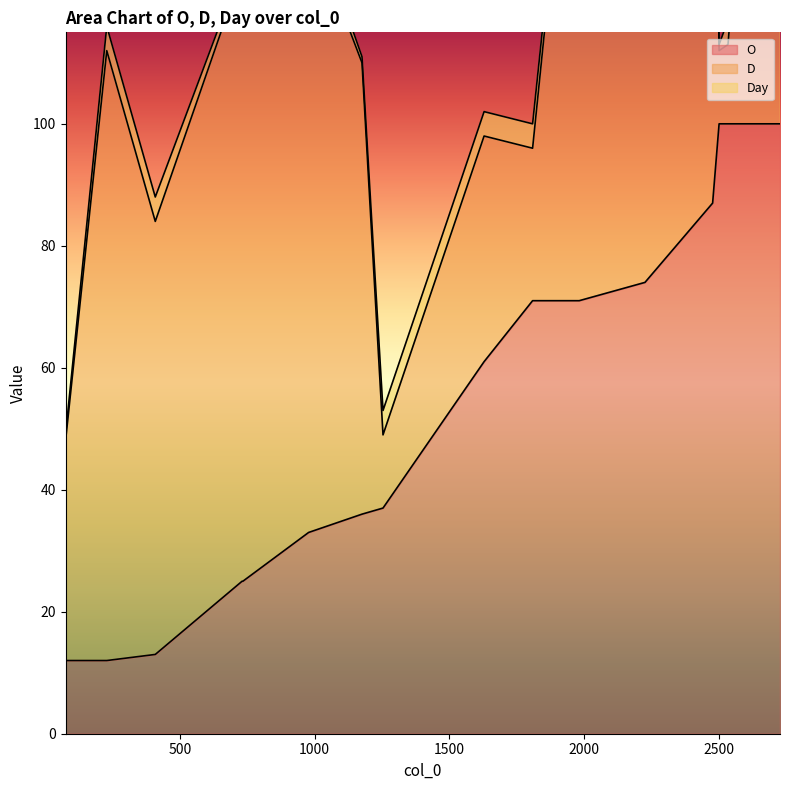

How many lines are shown in the chart?

3